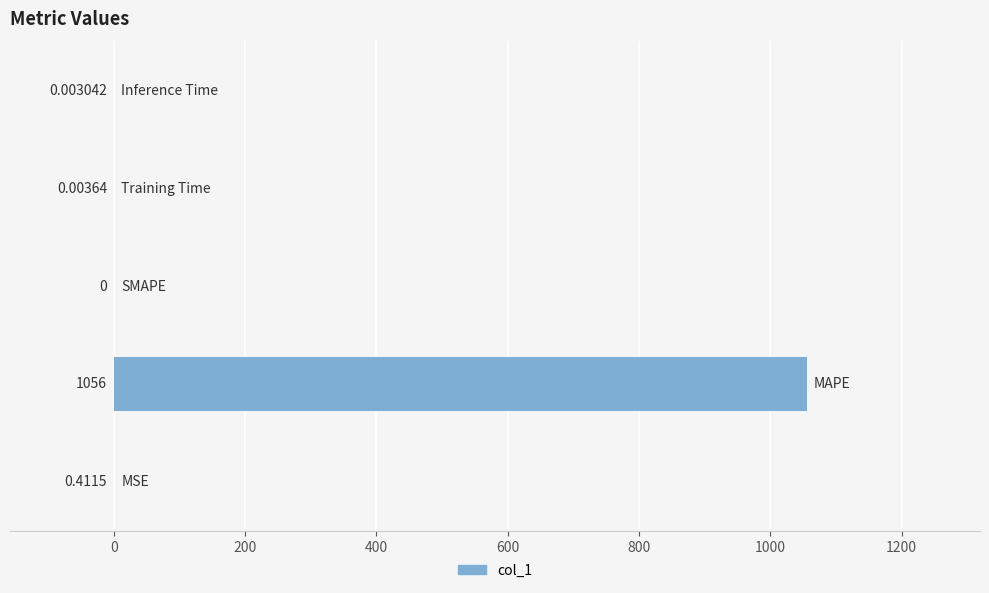

What is the average value?

211.2